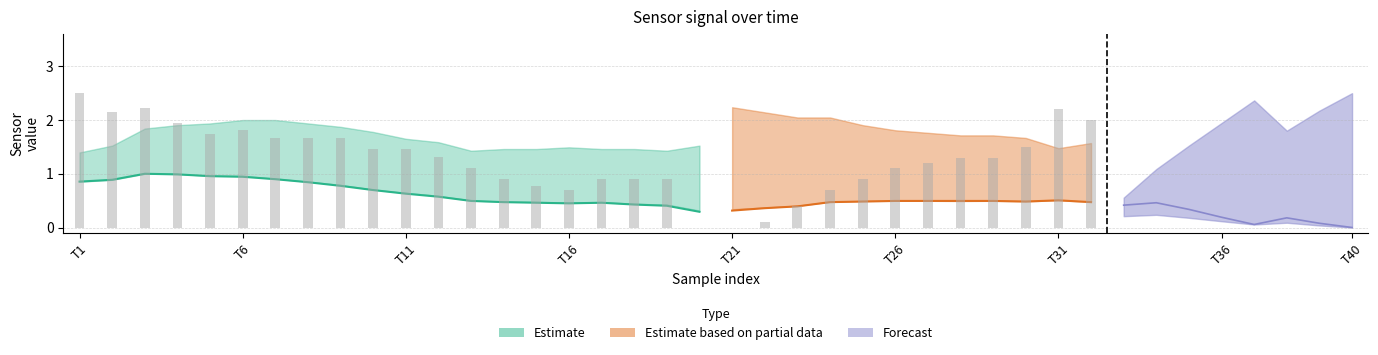

What is the spread (max minus min) of values at 28?

1.3